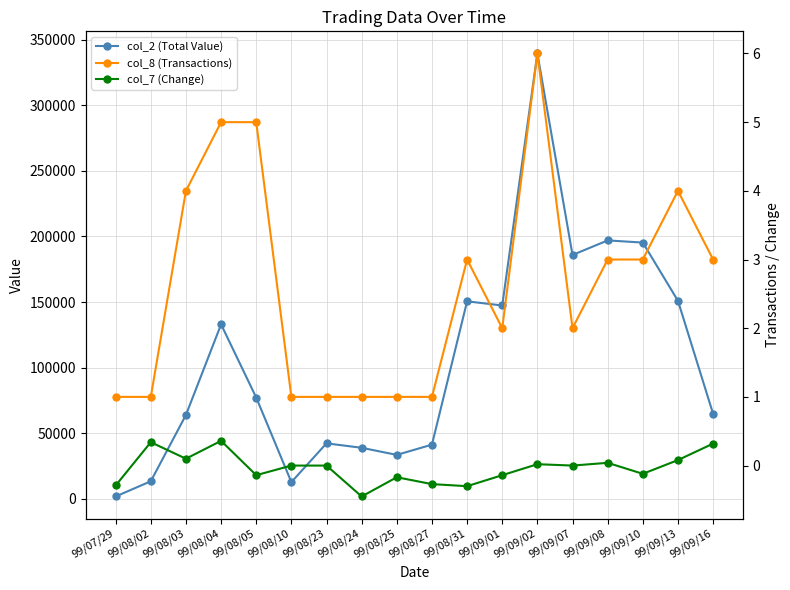

How many values in col_7 (Change) are above zero?

7